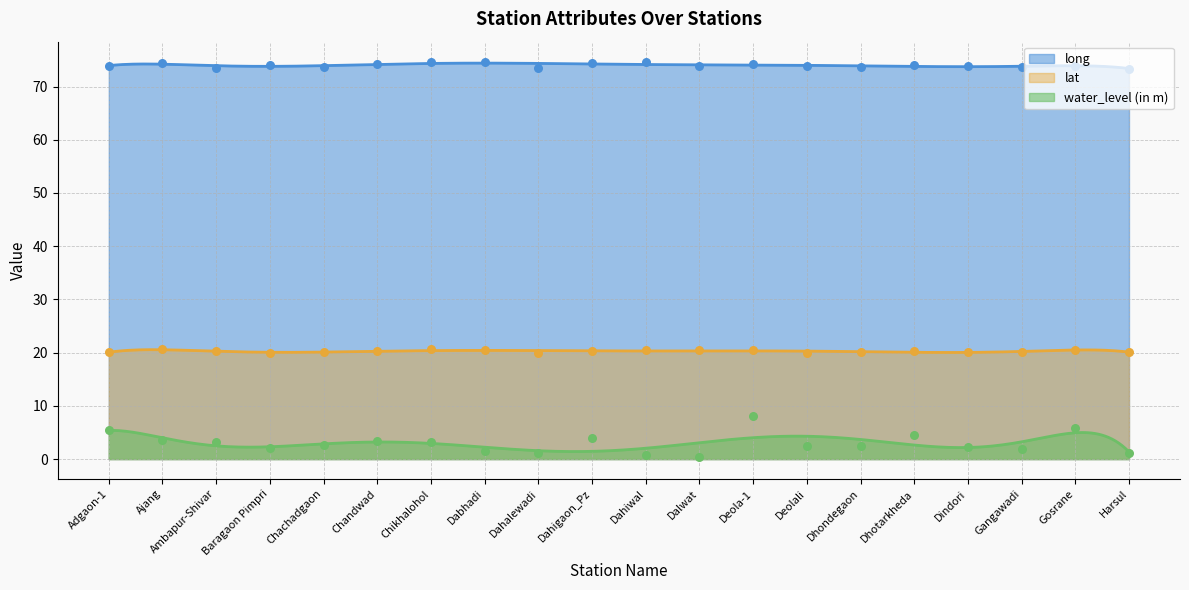

What are all the series names shown in the legend?

long, lat, water_level (in m)